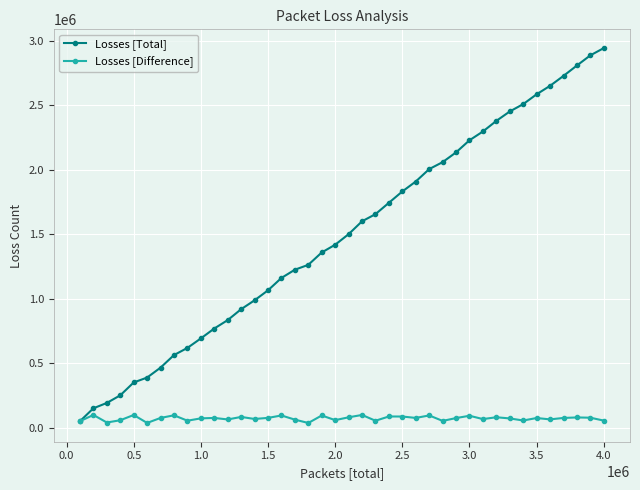

List the series in order of their overall mean, highest first.

Losses [Total], Losses [Difference]